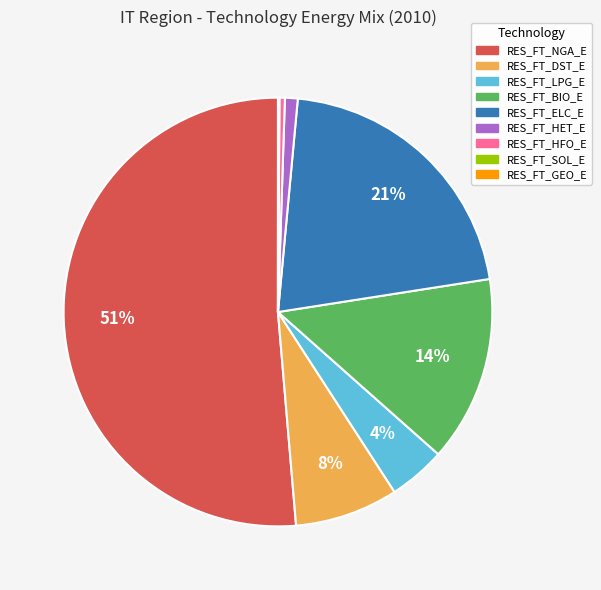

Combined, do RES_FT_NGA_E and RES_FT_HET_E account for over 50%?

Yes